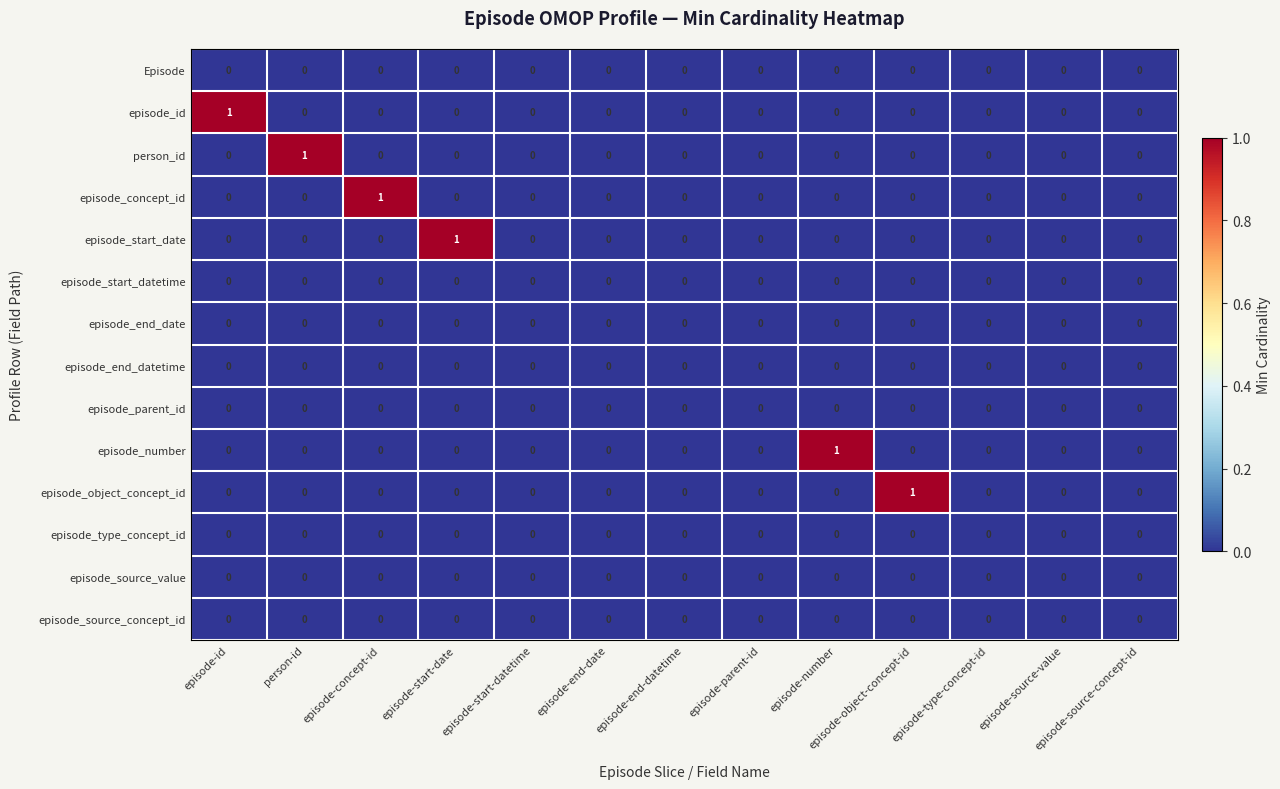

Is it true that episode_end_datetime equals 0 at episode-parent-id?

True